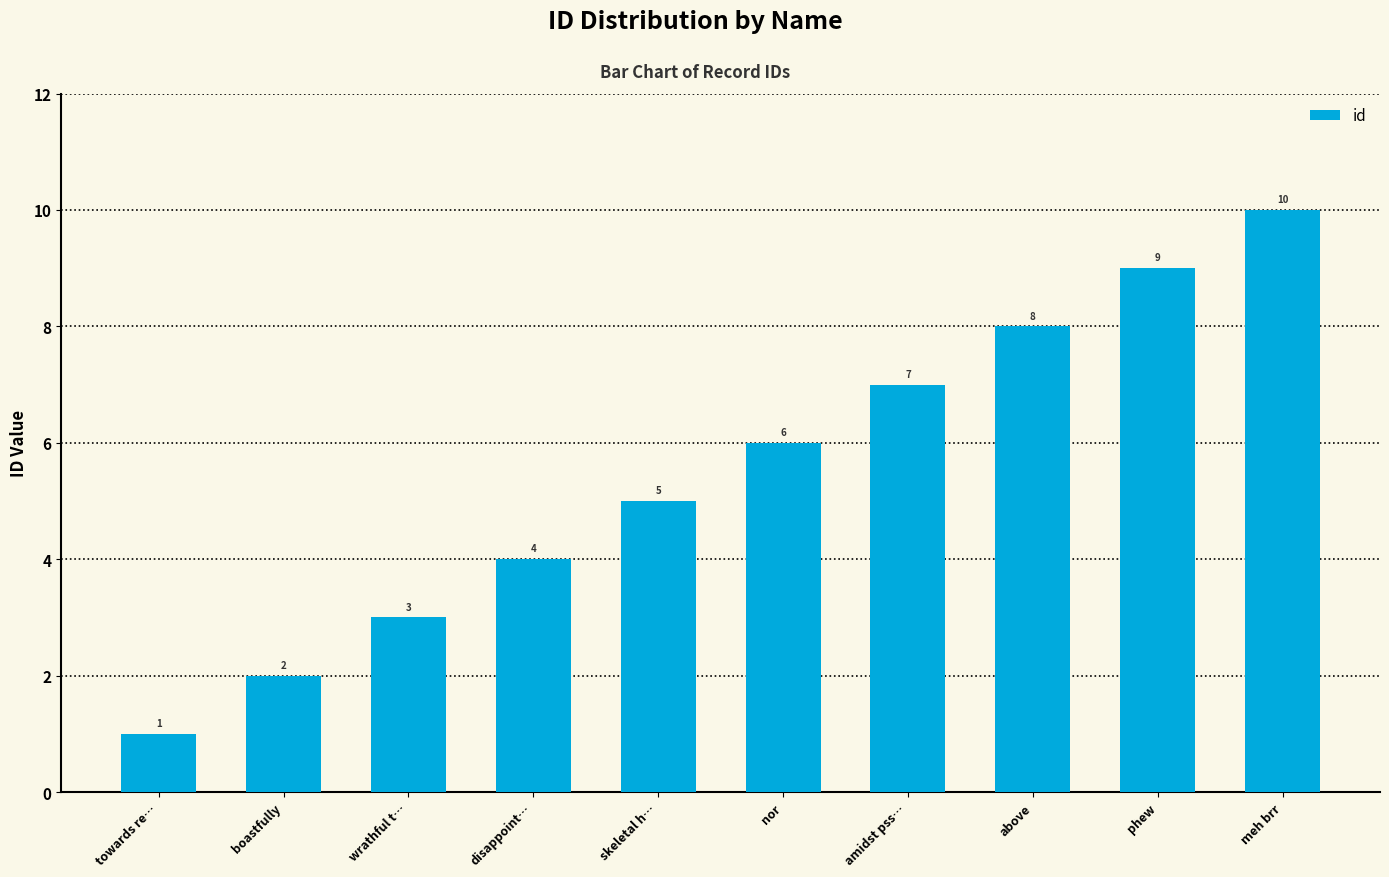

What is the value of the 10th bar from the left?

10